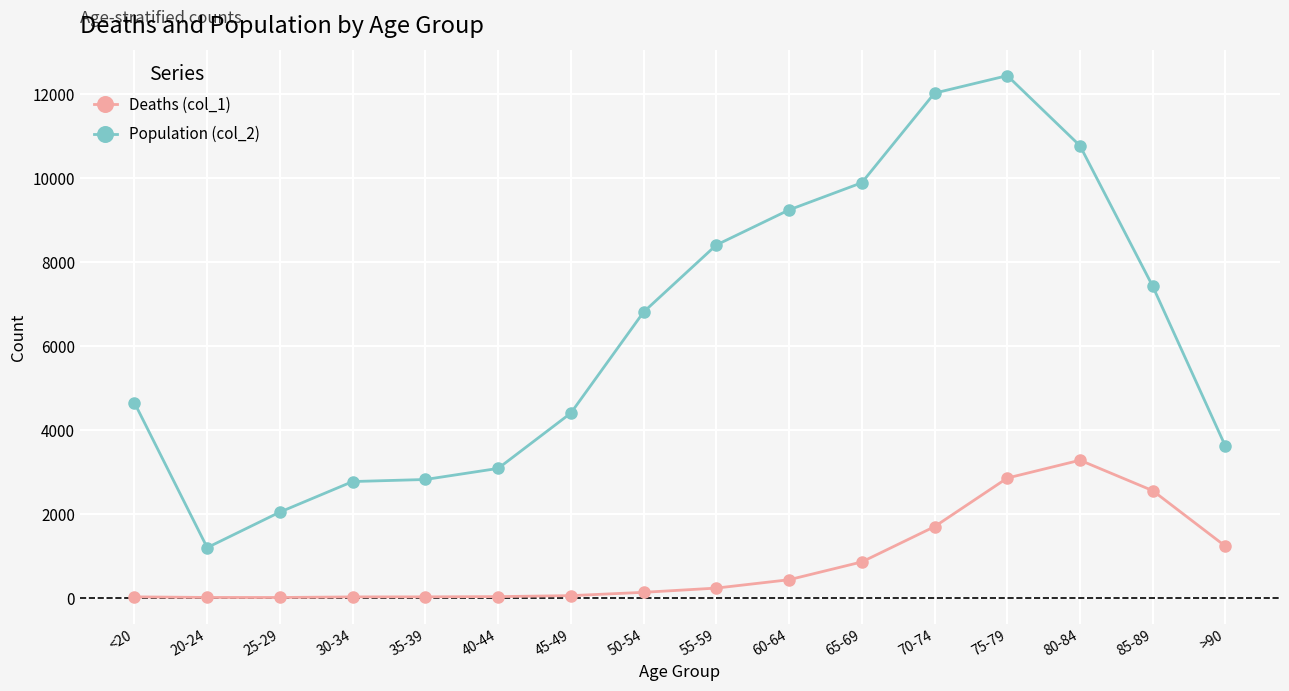

Which series has the widest spread of values?

Population (col_2)